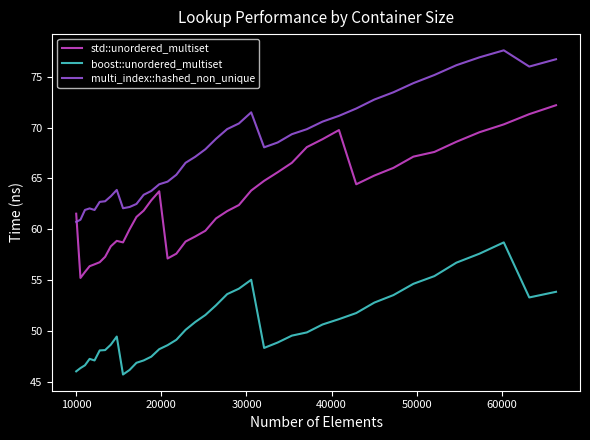

True or false: boost::unordered_multiset and multi_index::hashed_non_unique cross at least once.

False